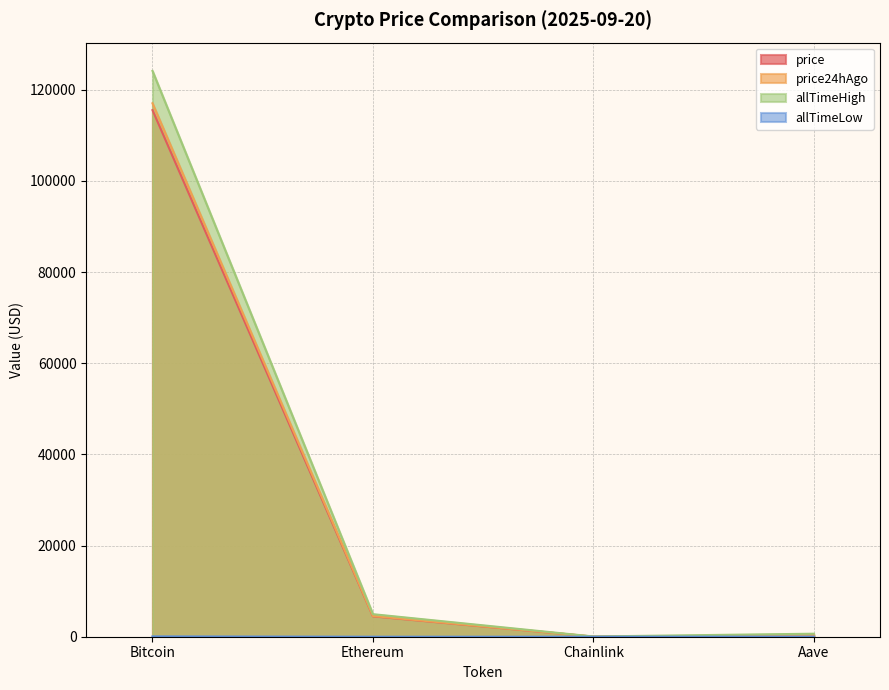

Rank the categories by allTimeLow value from highest to lowest.

Bitcoin, Aave, Ethereum, Chainlink